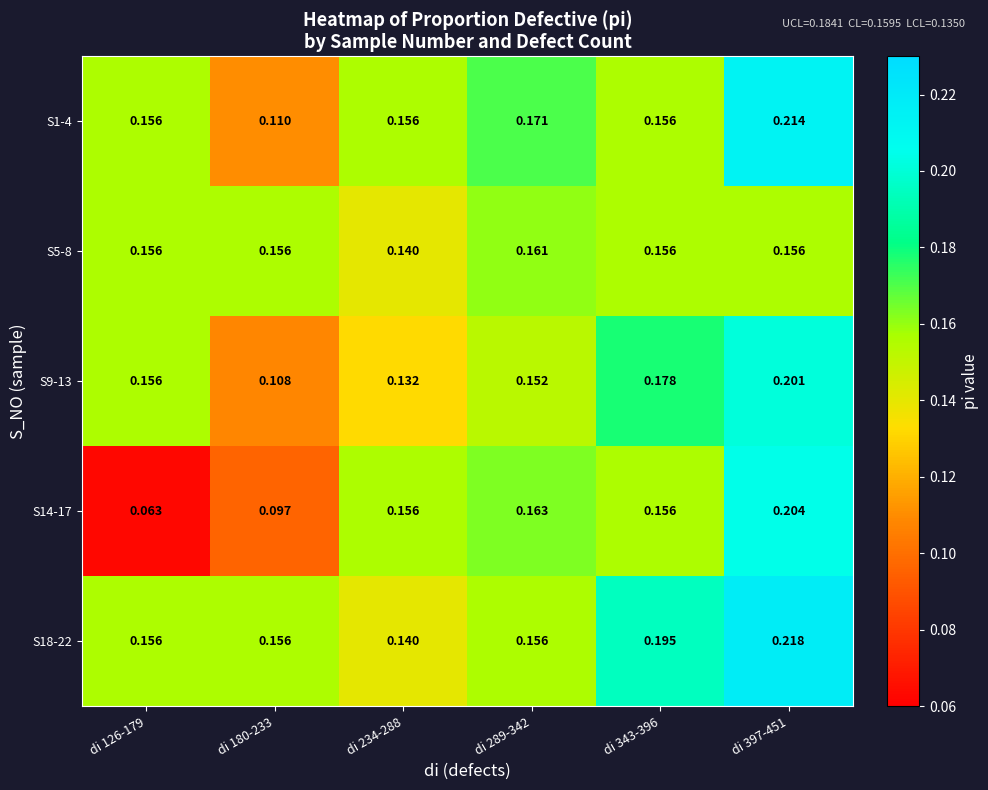

Is the value of S1-4 at di 126-179 greater than the value of S14-17 at di 180-233?

Yes